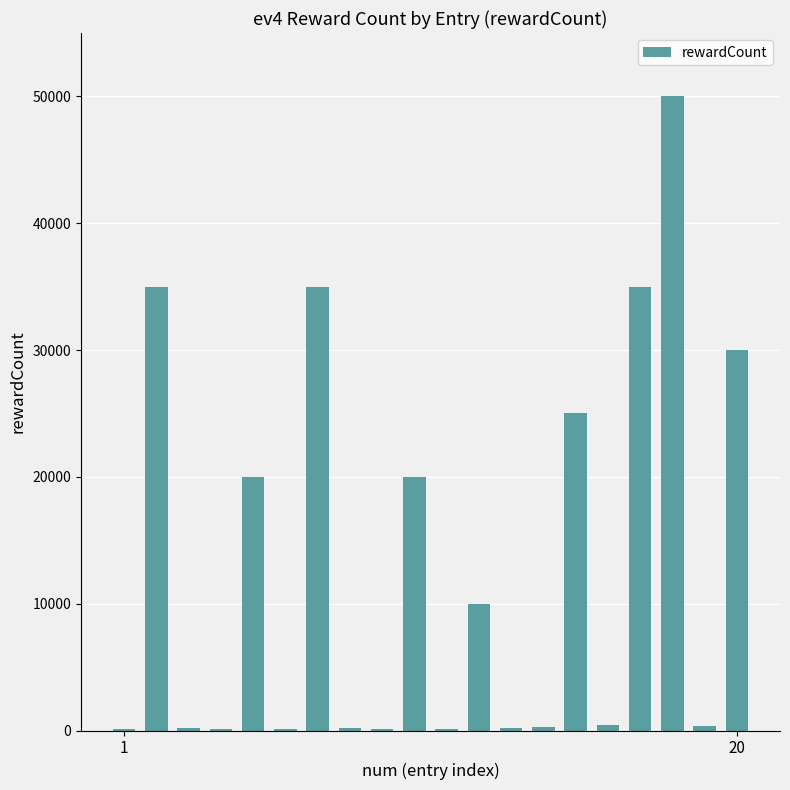

What is the sum of all values?

262280